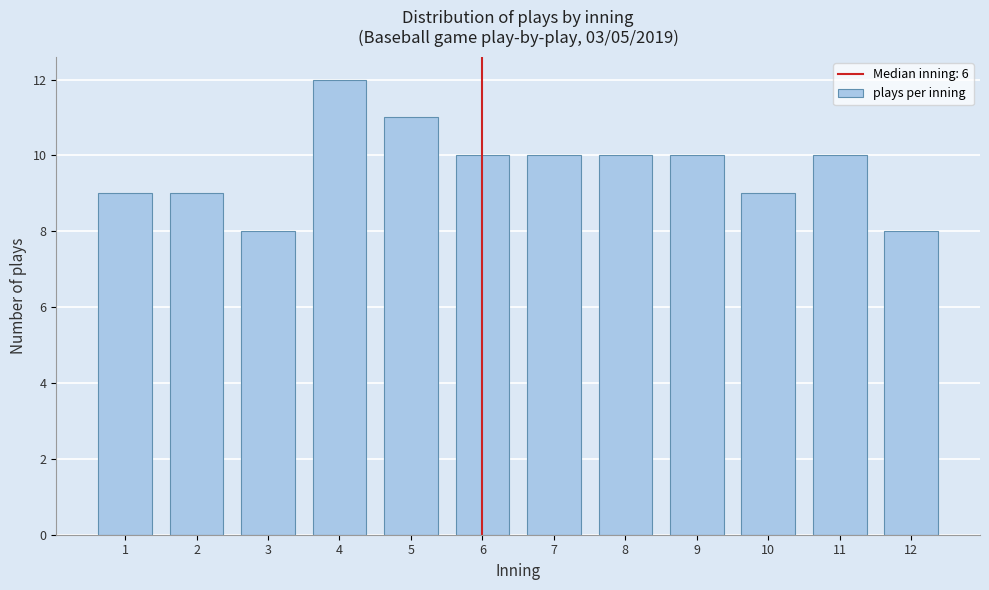

Reading right to left, extract all data points from this chart.

8	10	9	10	10	10	10	11	12	8	9	9